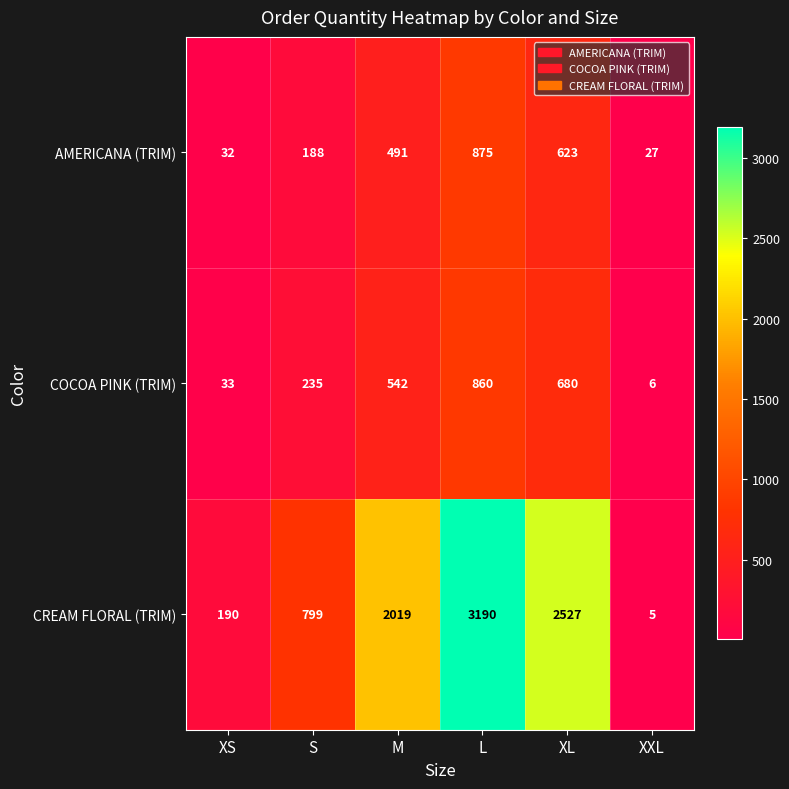

True or false: COCOA PINK (TRIM) has a value of 168 at M.

False